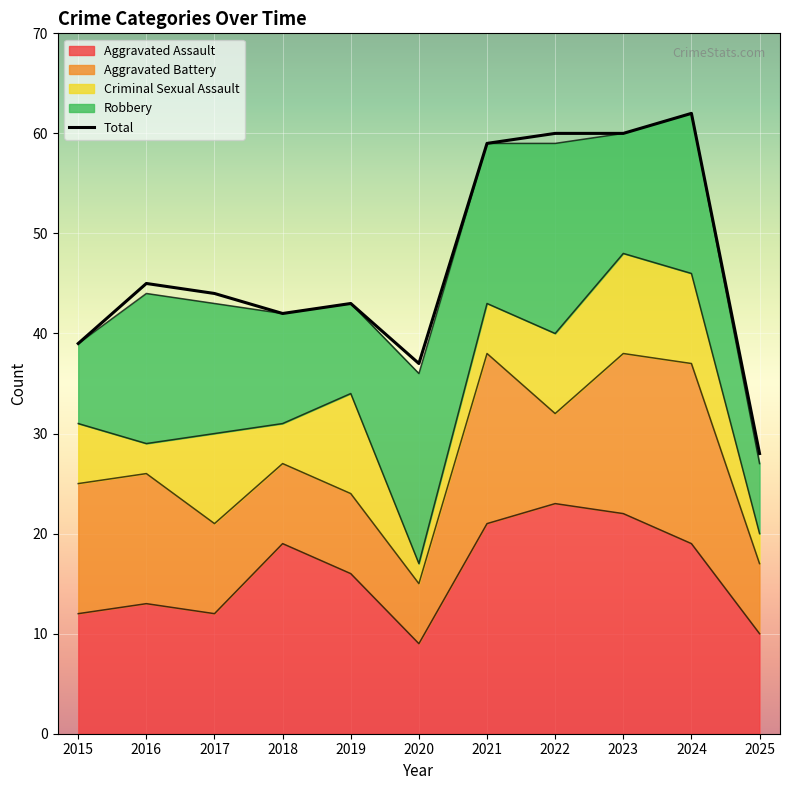

Is it true that the value at 2020 is 37?

True